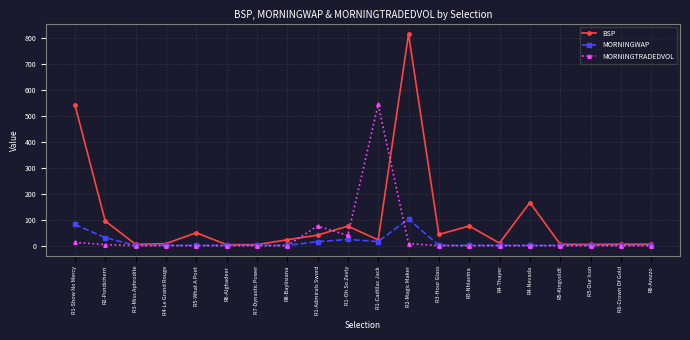

Which series has the largest range (max minus min)?

BSP